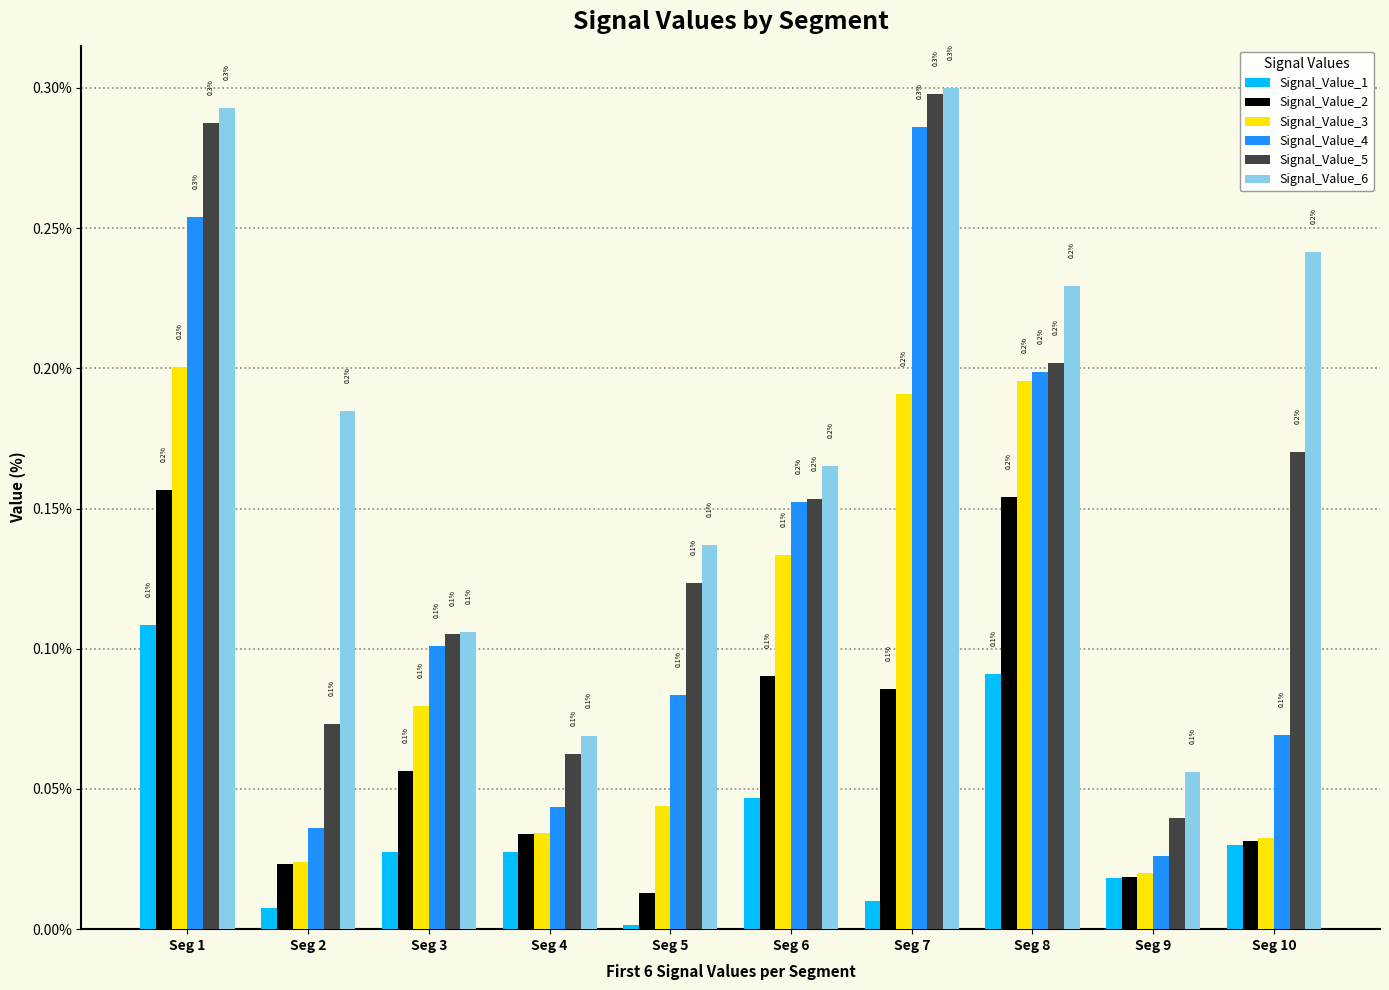

How many categories are shown in the chart?

10